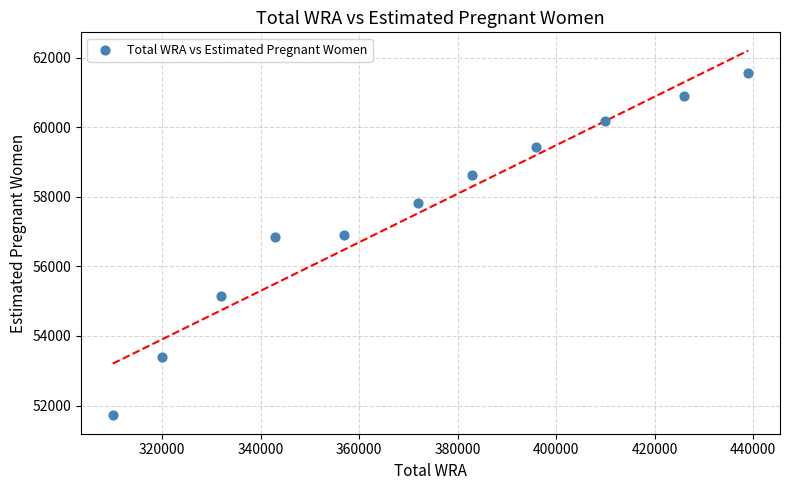

What is the range of Y values (max minus min)?

9848.2